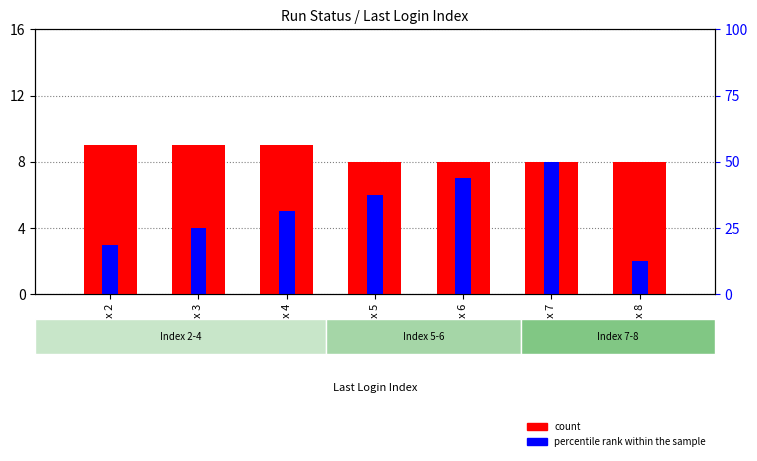

At which category is the sum across all series the highest?

Index 7